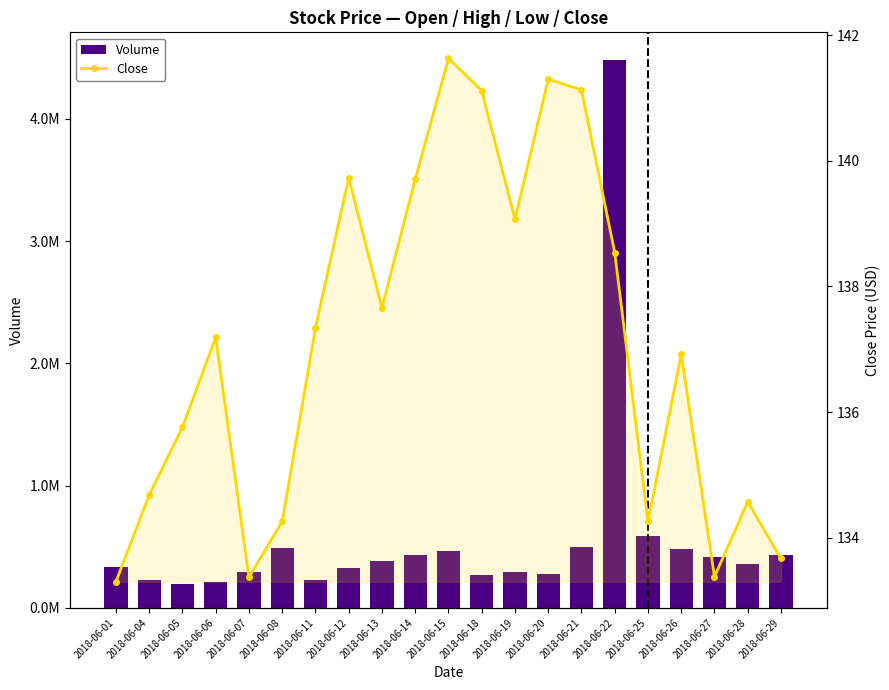

Between 2018-06-12 and 2018-06-22, which series saw the biggest shift?

Volume